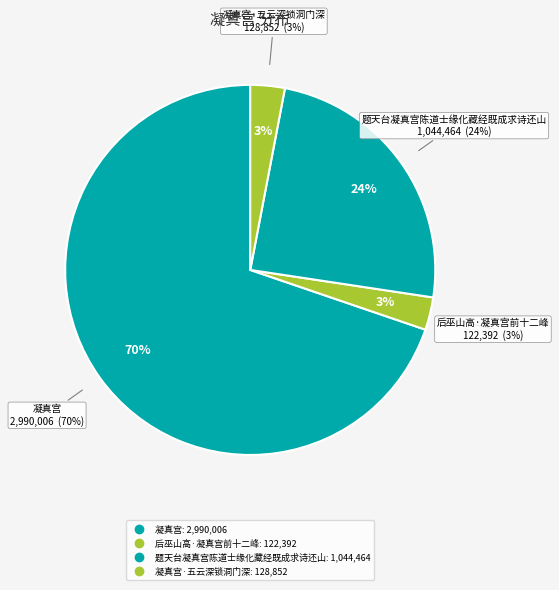

To the nearest percent, what percentage of the pie is 后巫山高·凝真宫前十二峰?

3%